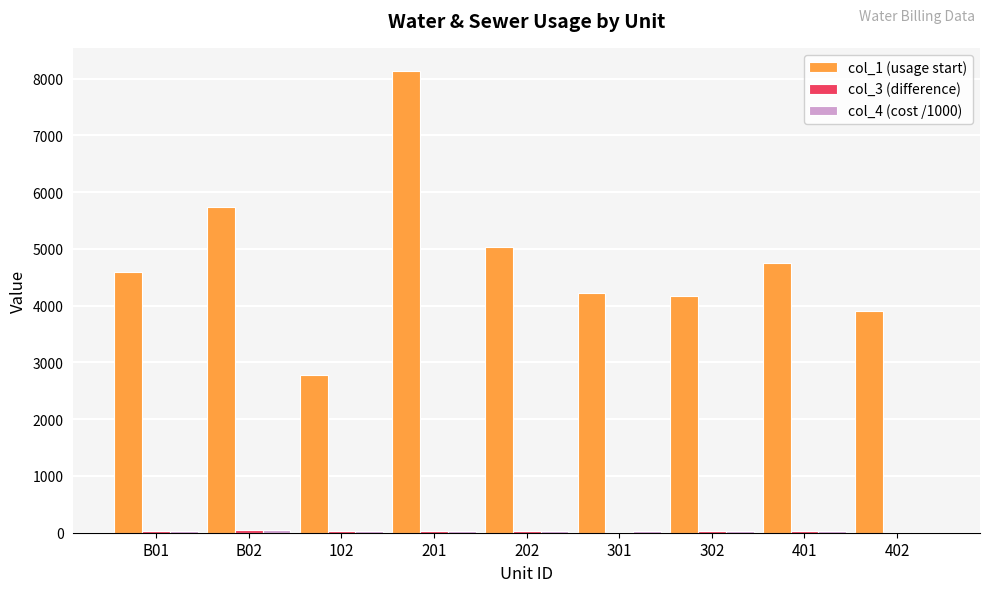

Which label corresponds to the largest value in the chart?

201